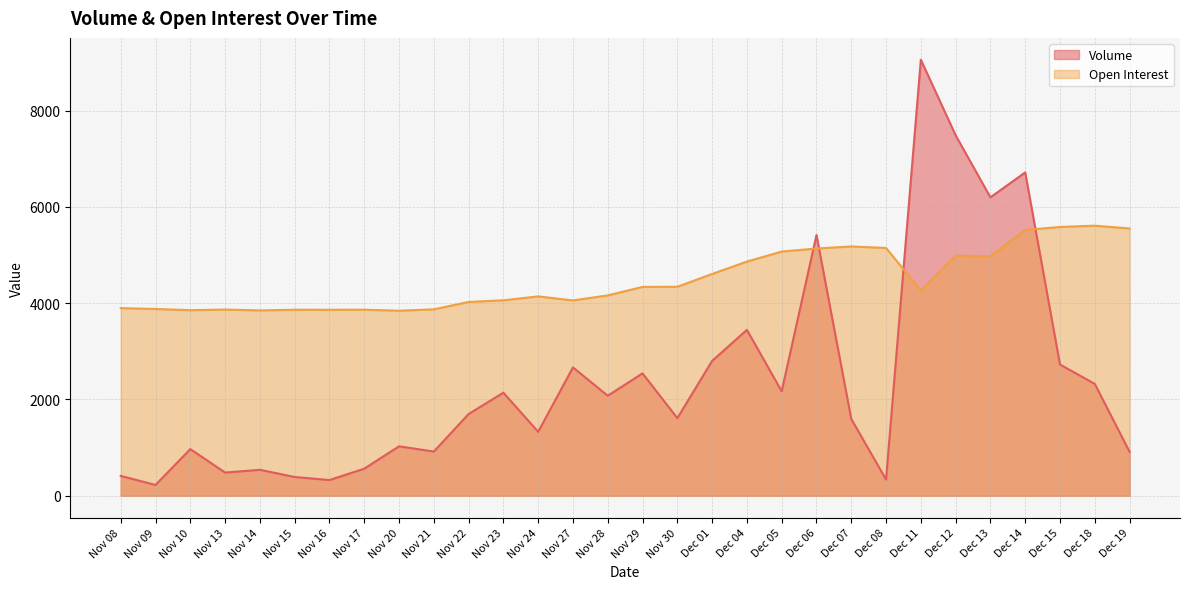

In Open Interest, how many points are lower than both neighbors (excluding endpoints)?

7